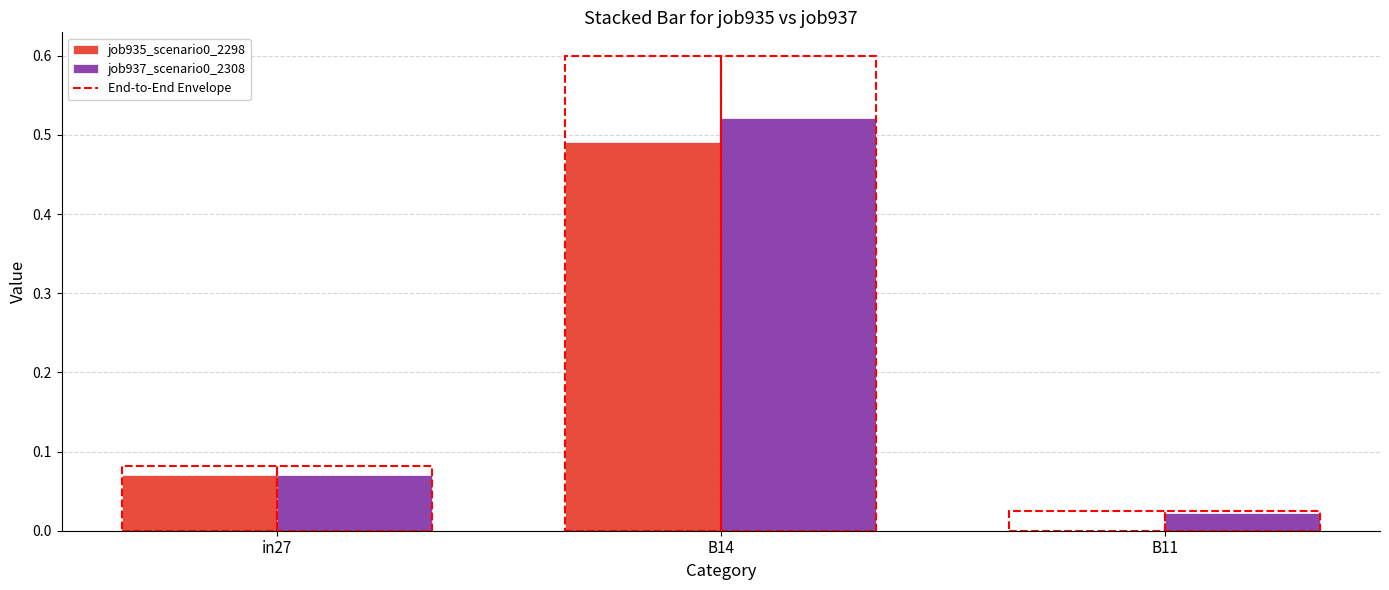

Is the value of job935_scenario0_2298 at B14 greater than the value of job937_scenario0_2308 at B14?

No